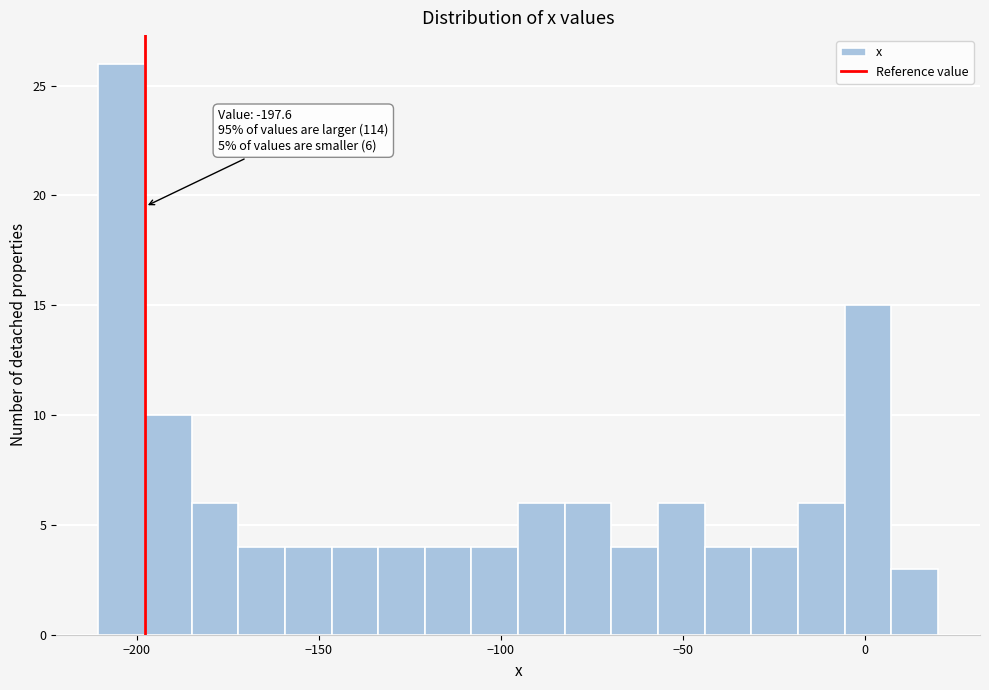

Read against the x-axis, roughly where is the centre of the tallest bar?

-205